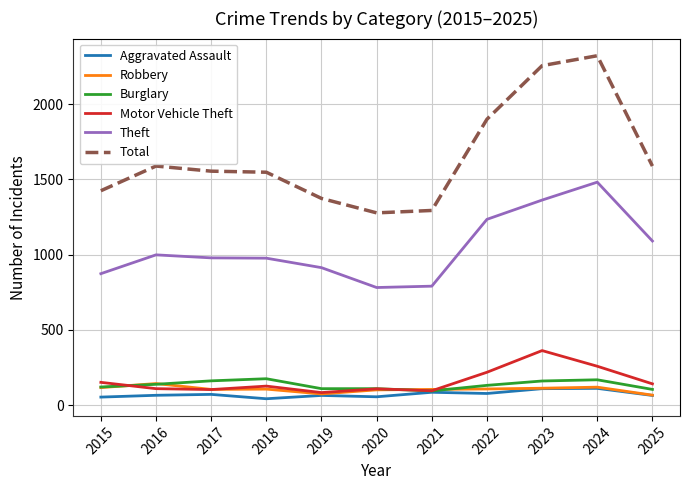

Which label corresponds to the largest value in the chart?

2024